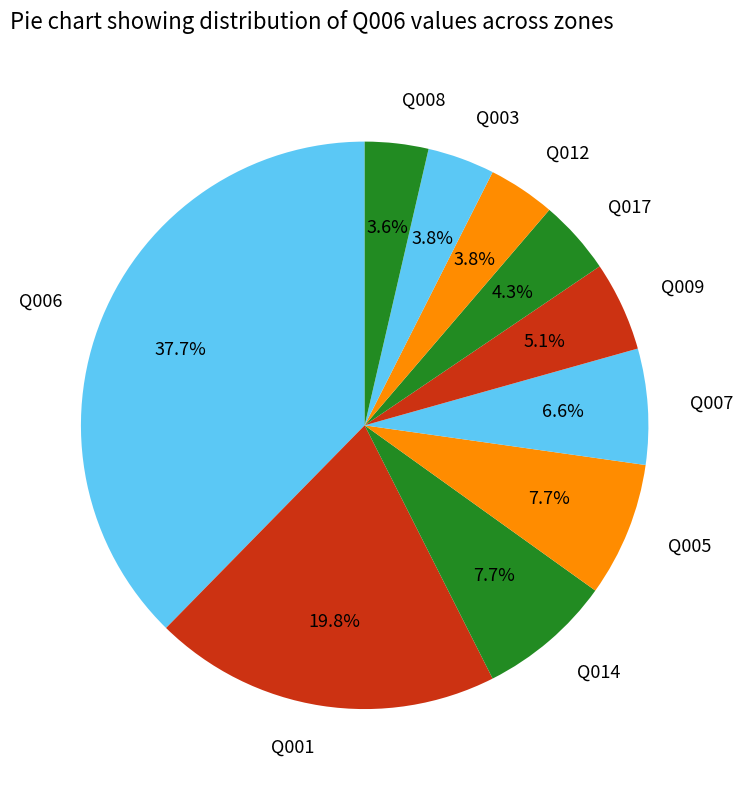

Does Q012 represent more than half of the total?

No